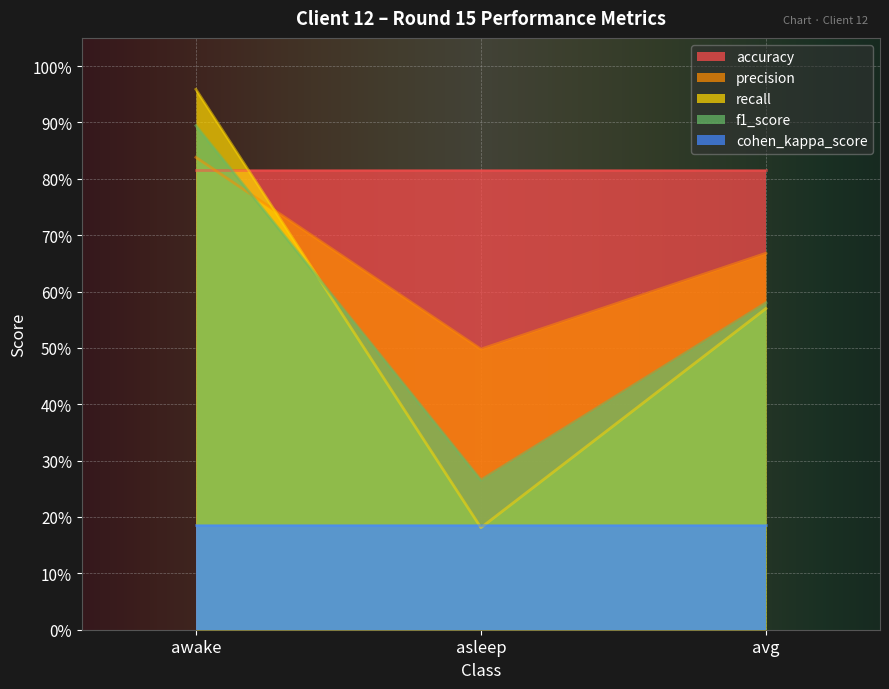

List the labels in order of precision value, smallest first.

asleep, avg, awake